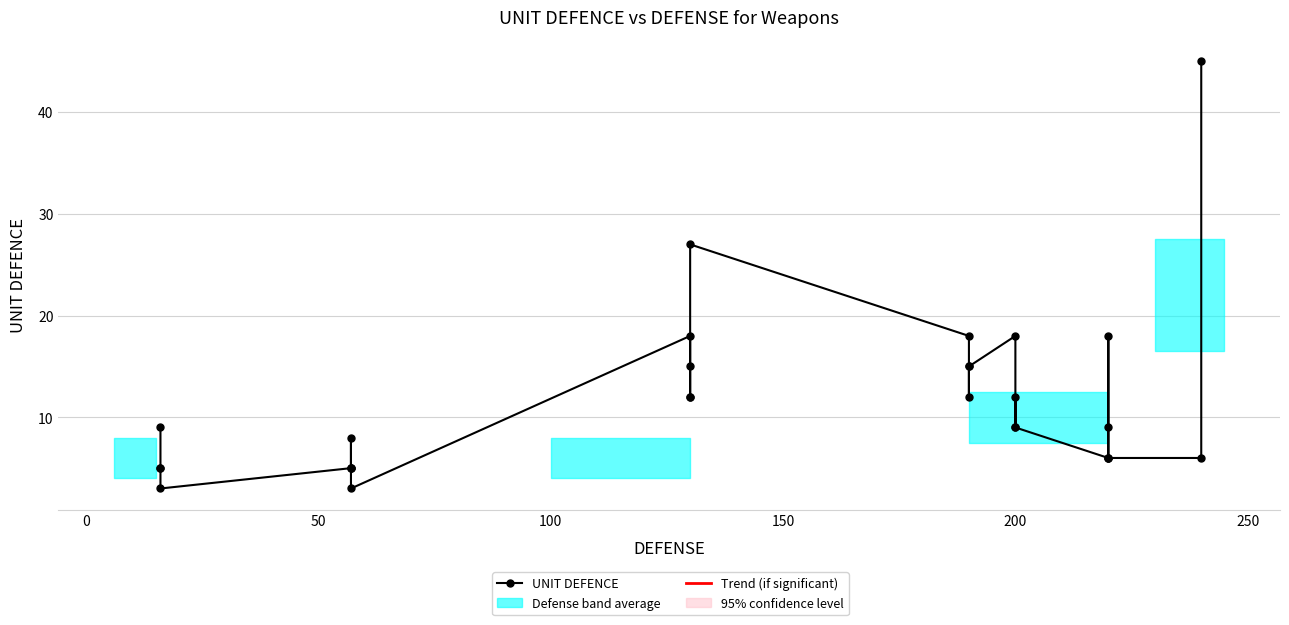

Does the chart display data point markers on the line(s)?

Yes